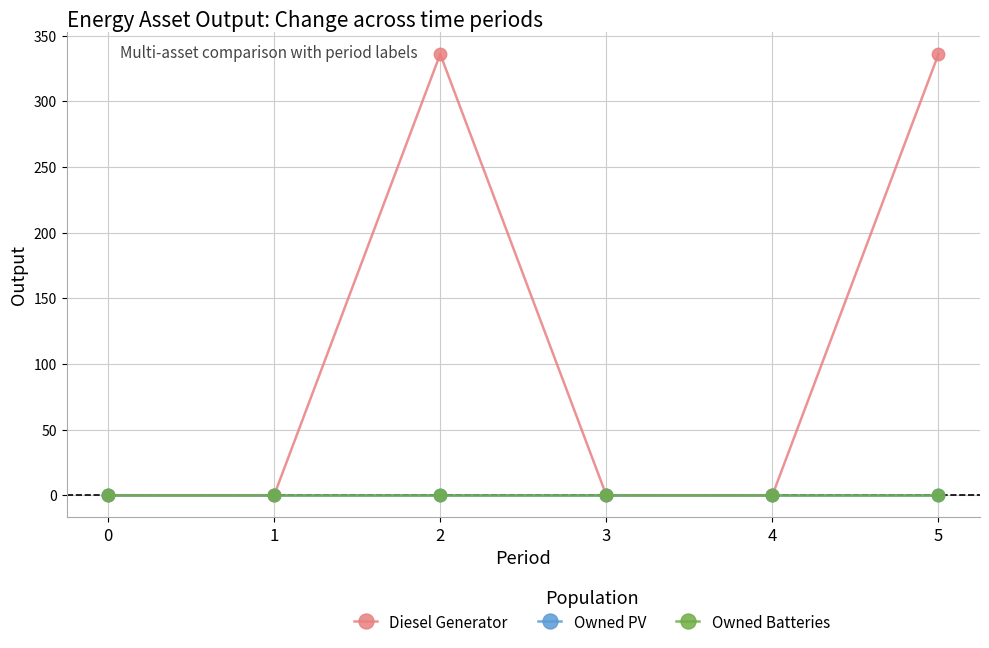

Between 1 and 4, which series saw the biggest shift?

Diesel Generator